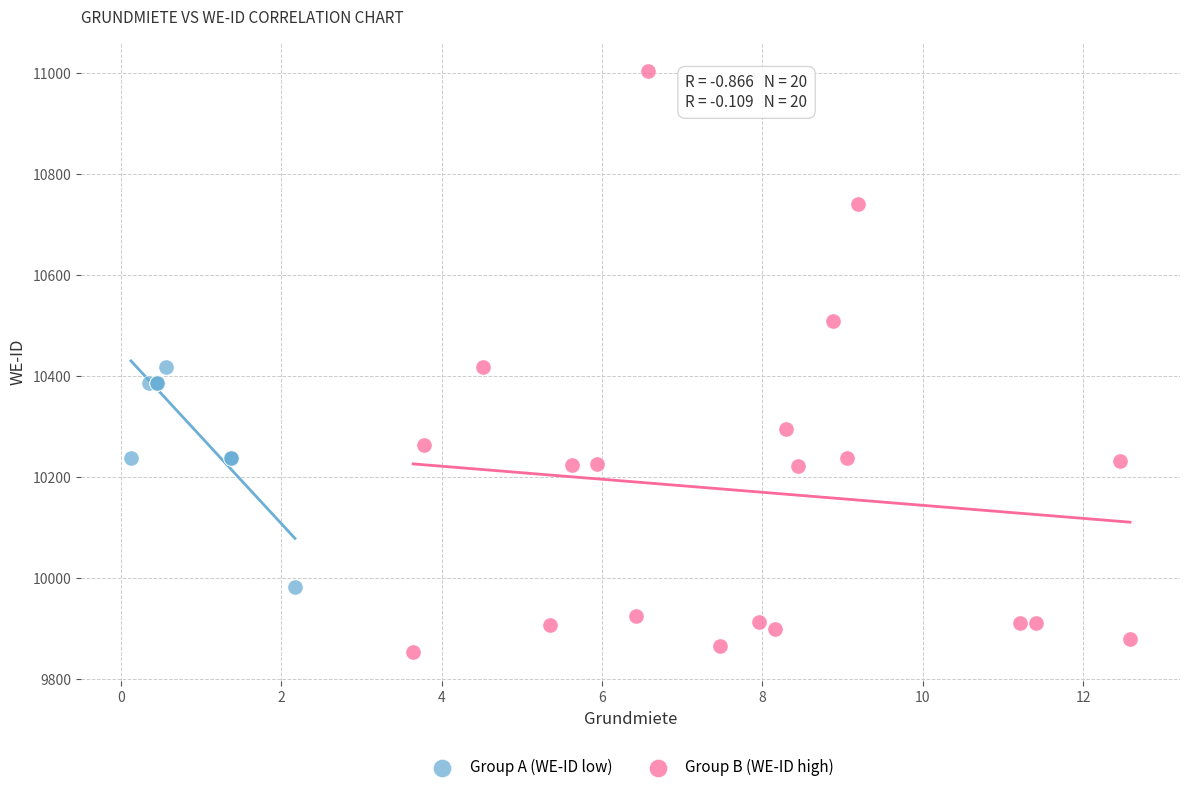

What are all the series names shown in the legend?

Group A (WE-ID low), Group B (WE-ID high)